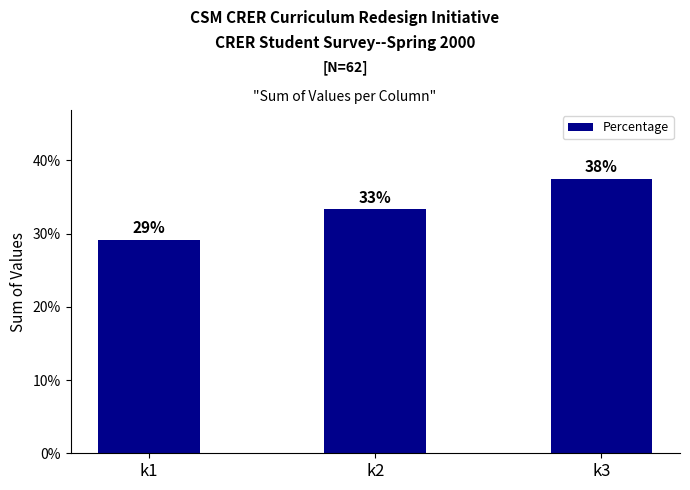

What is the approximate value at k3?

37.5